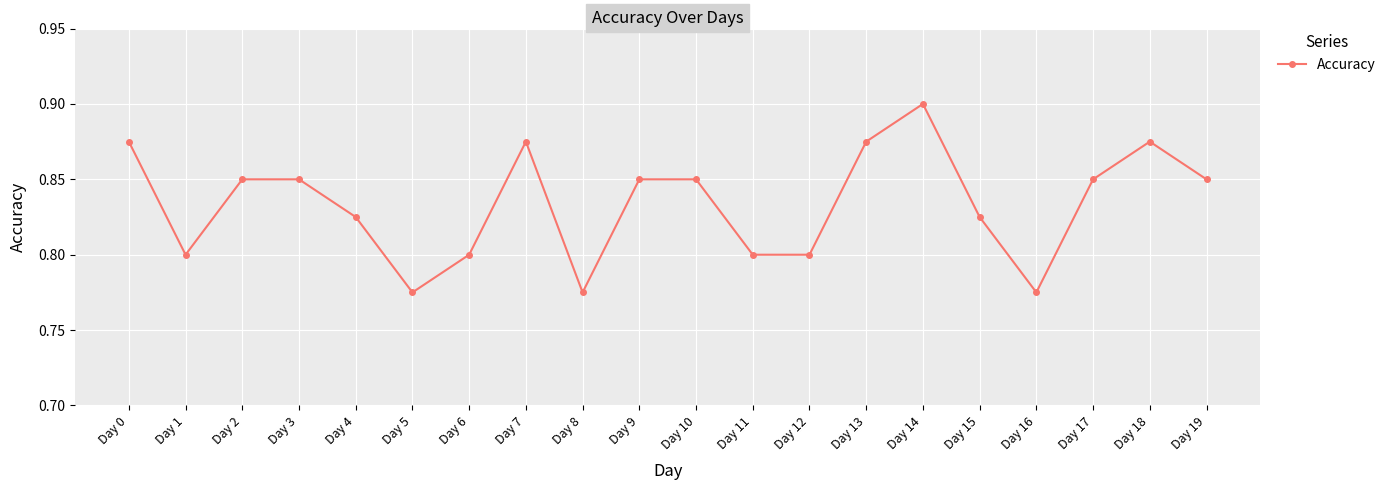

What is the sum of all values?

16.7